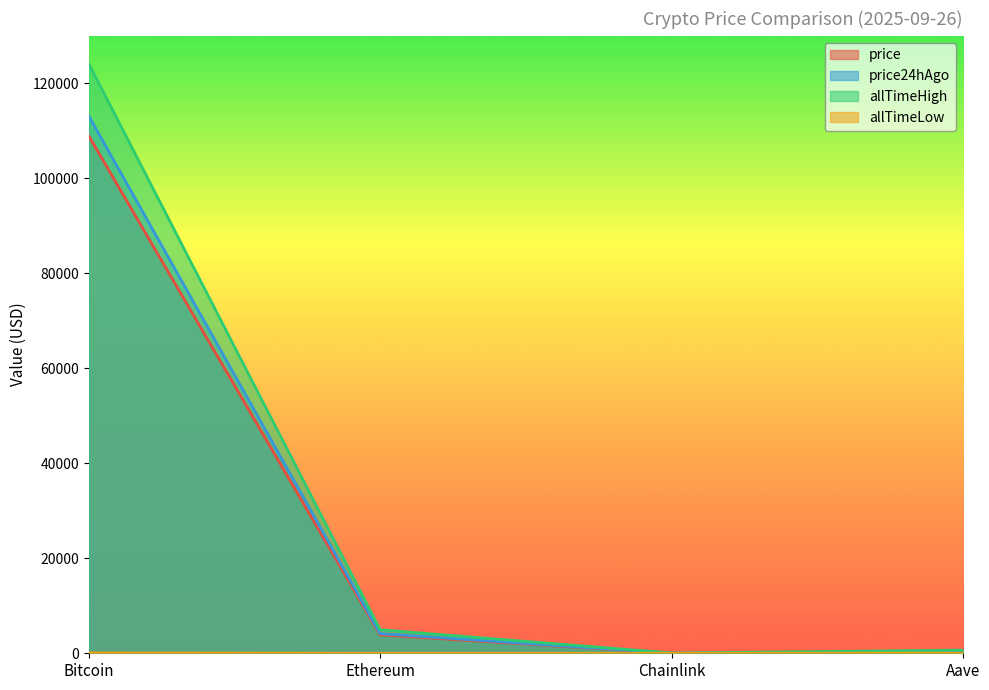

What is the label of the 1st point from the right?

Aave